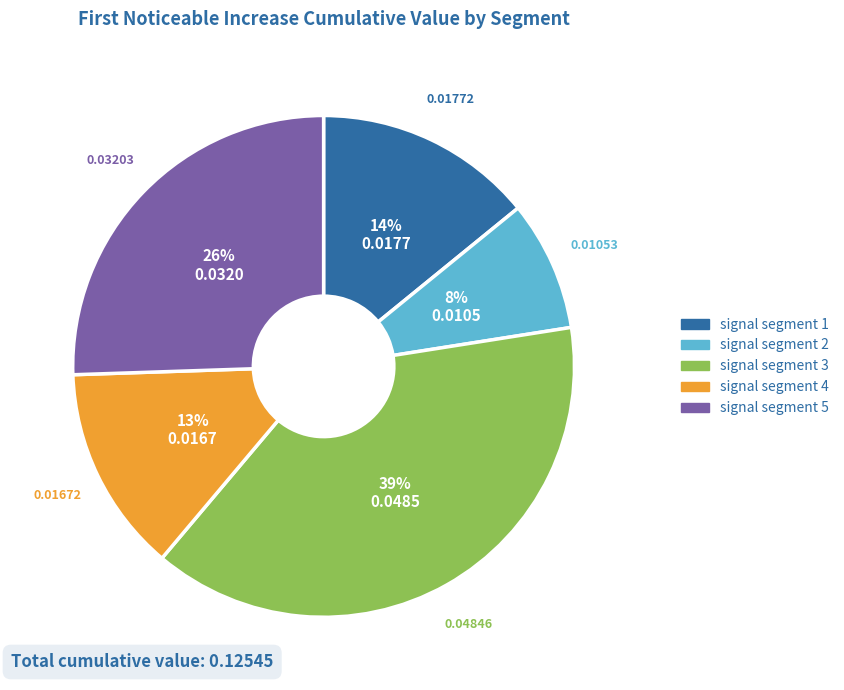

Is signal segment 4 the majority of the pie?

No